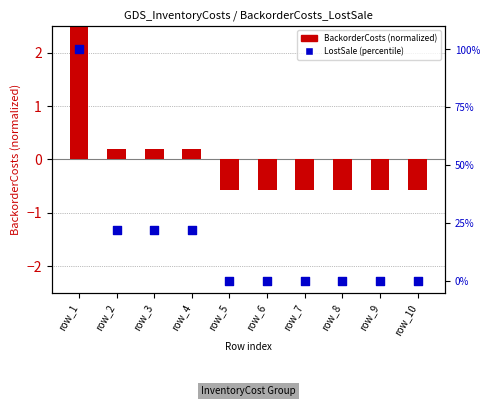

Which series has the largest Y range (max minus min)?

LostSale (percentile)